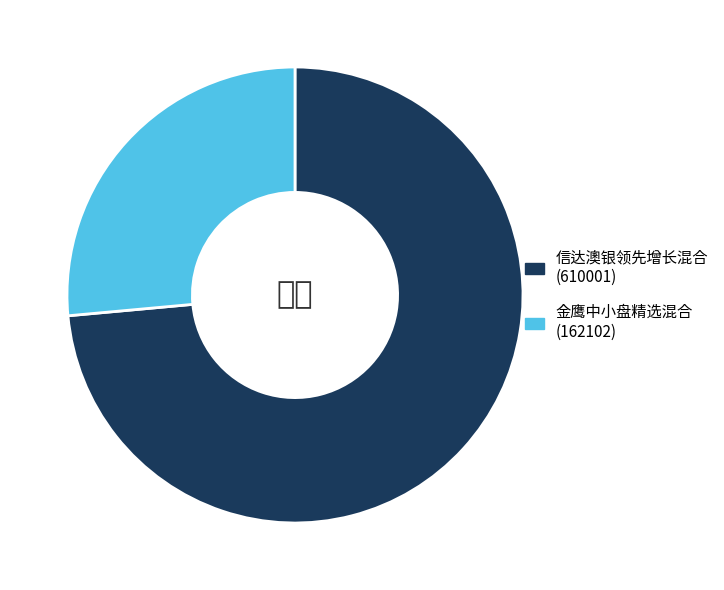

Which has a higher value, 信达澳银领先增长混合 (610001) or 金鹰中小盘精选混合 (162102)?

信达澳银领先增长混合 (610001)